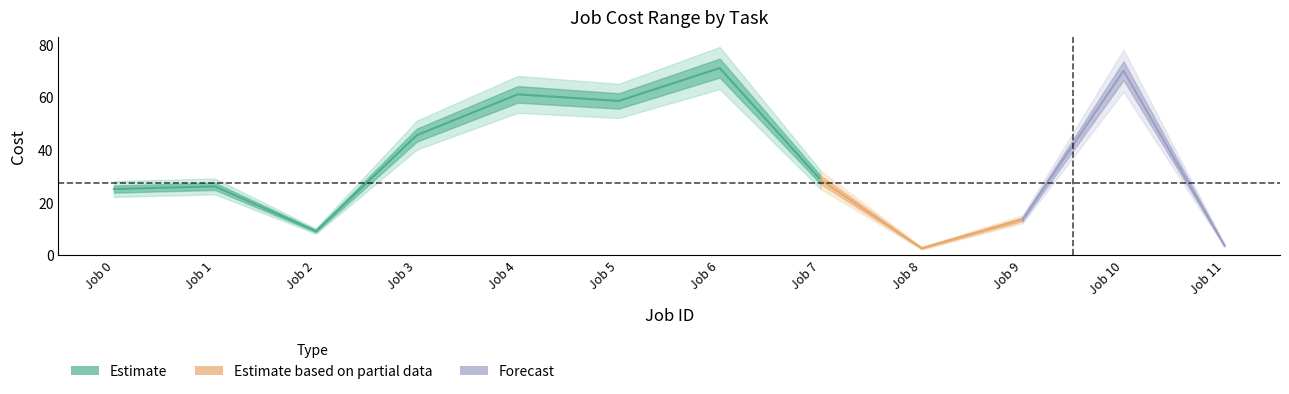

True or false: Cost max has a value of 4 at 11.

True